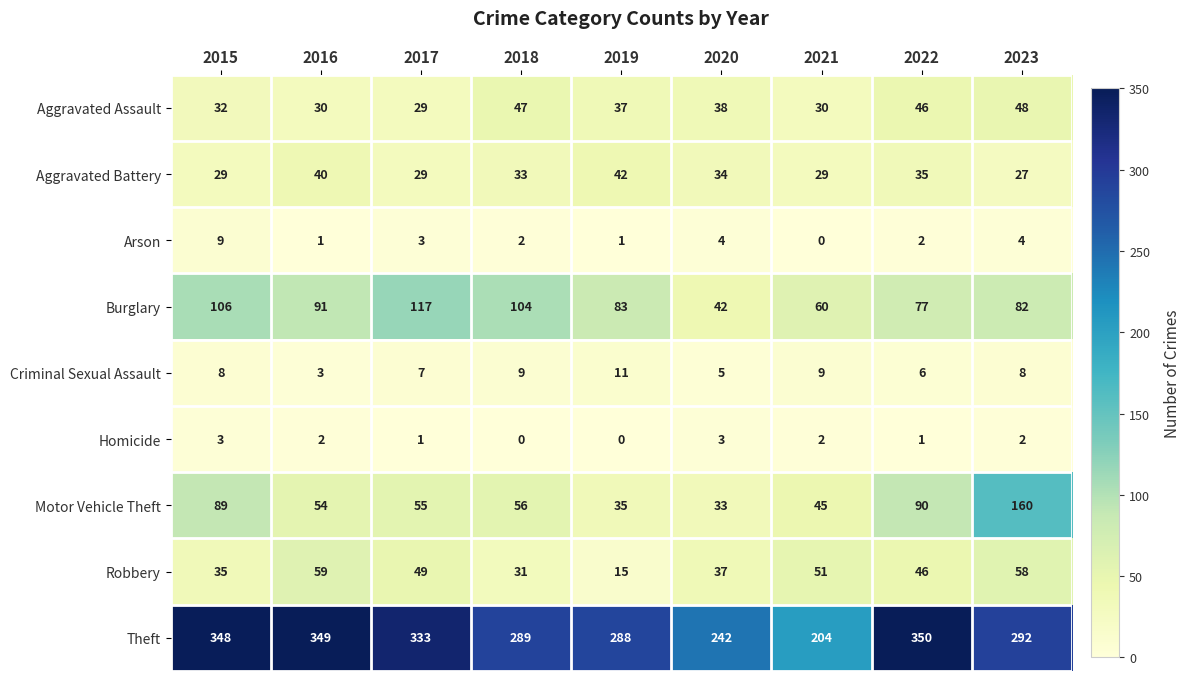

What is the total value across all series at 2018?

571